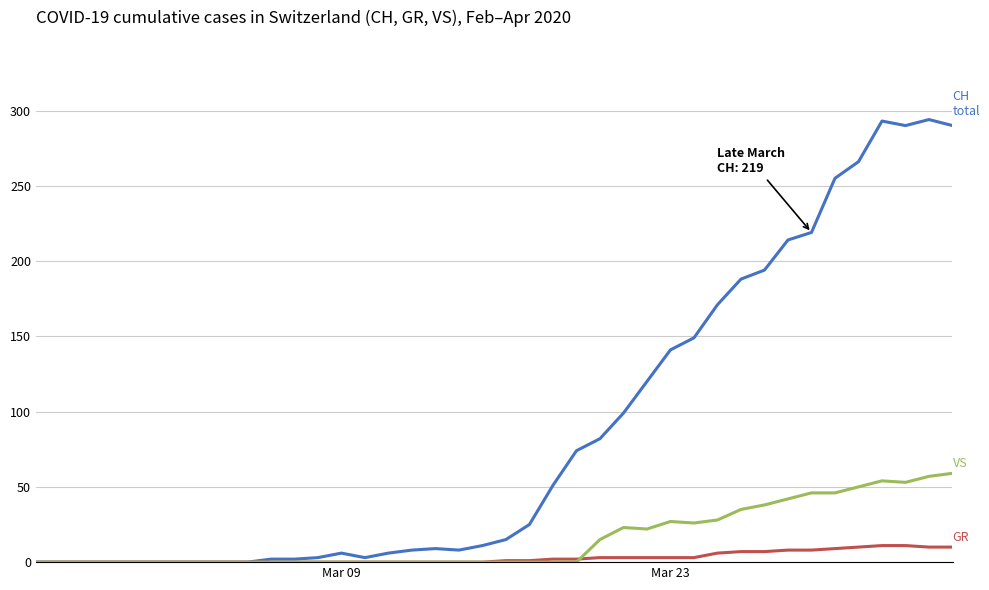

What is the greatest value displayed?

294